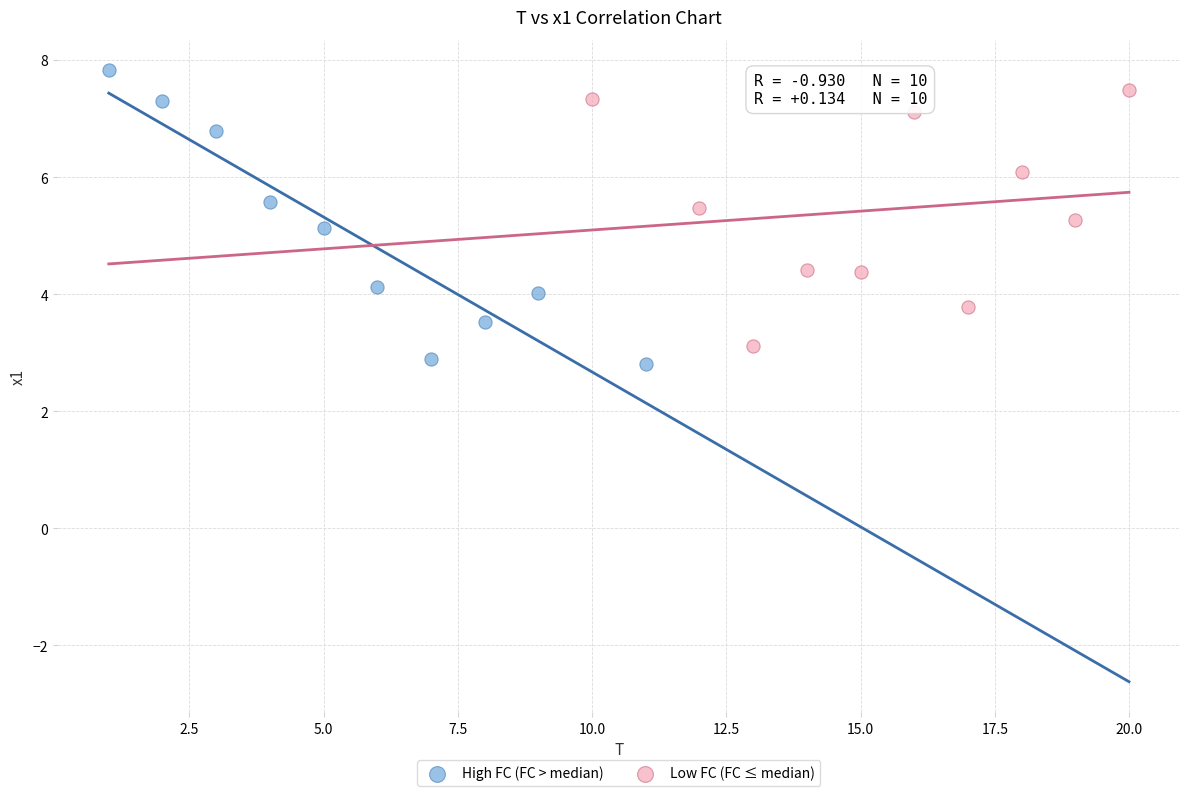

Which series has the widest spread of Y values?

High FC (FC > median)